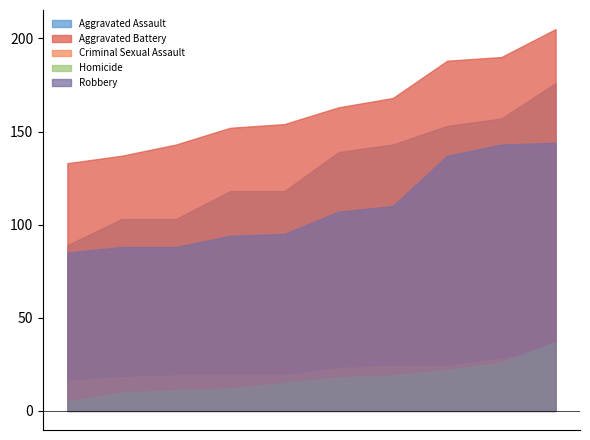

What are all the series names shown in the legend?

Aggravated Assault, Aggravated Battery, Criminal Sexual Assault, Homicide, Robbery